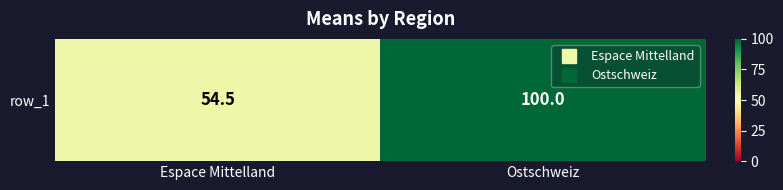

What is the difference between the values at Espace Mittelland and Ostschweiz?

45.5